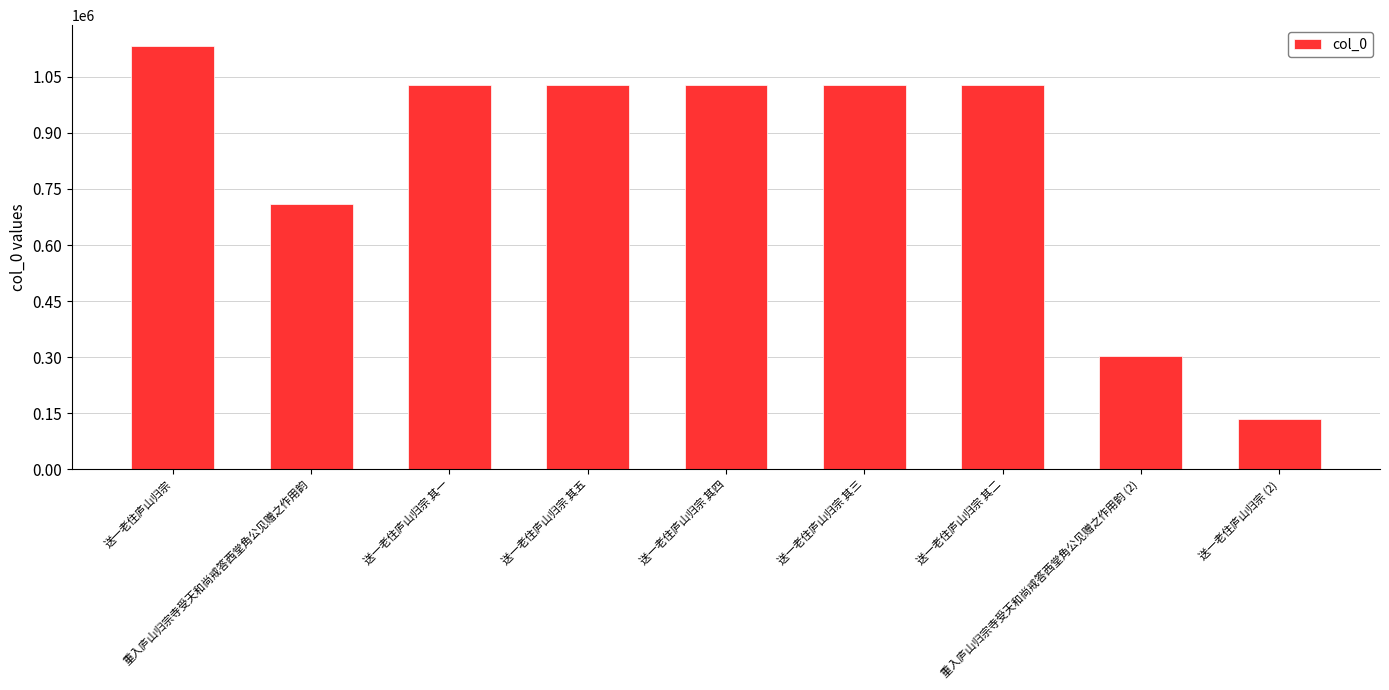

Which label corresponds to the largest value in the chart?

送一老住庐山归宗